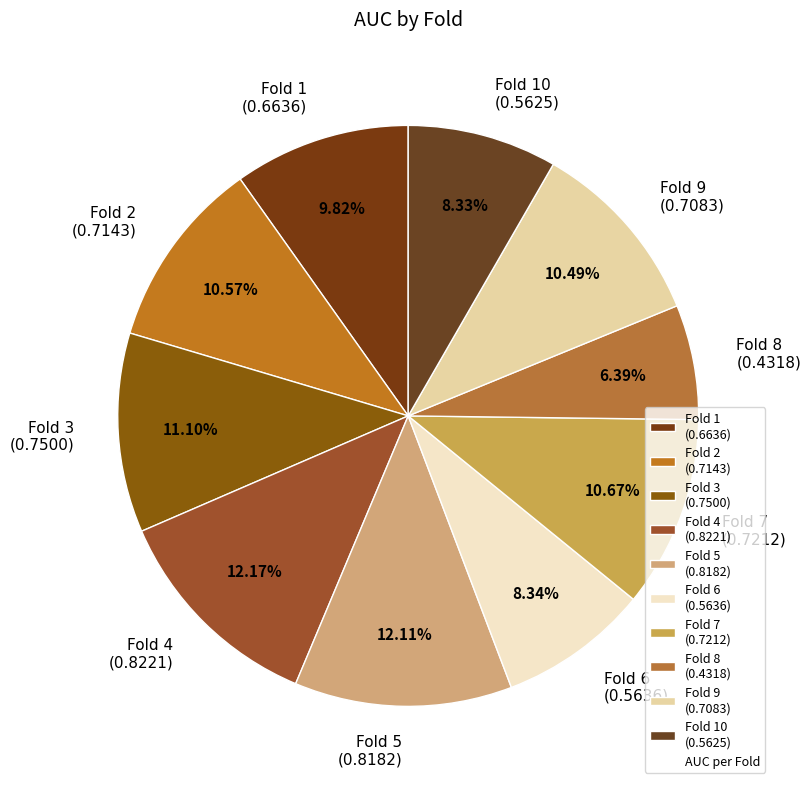

Is Fold 3 (0.7500) the majority of the pie?

No